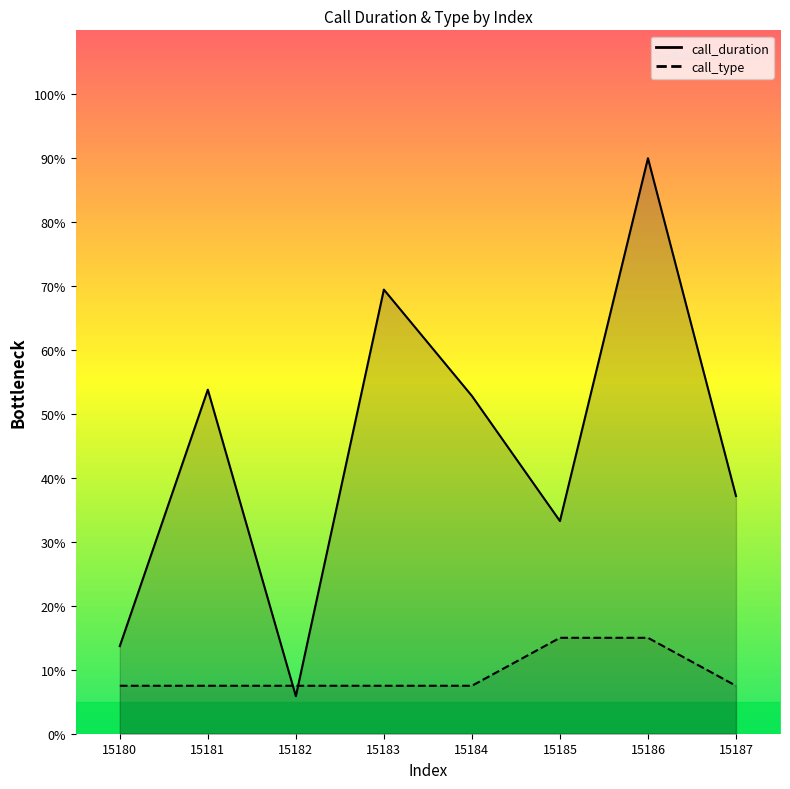

How many interior local peaks does the call_duration series have?

3